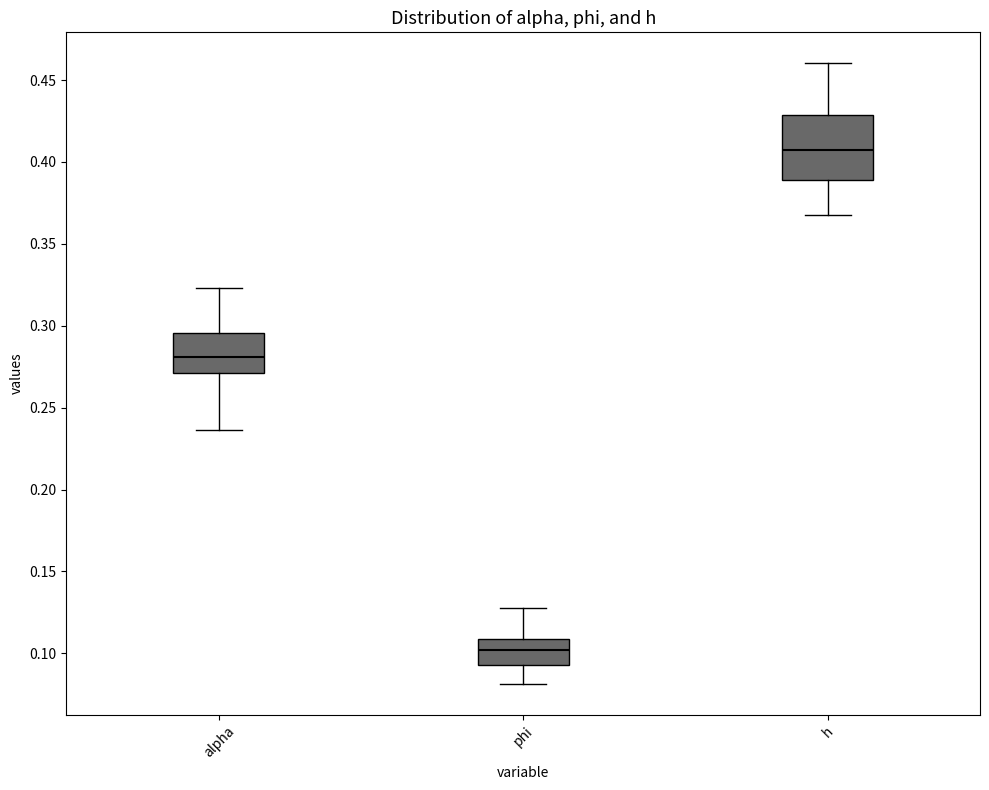

Reading left to right, read every box against the y-axis: the position of its median line, the range the box covers, and the ends of its whiskers. The values are not printed on the chart, so give them approximately, as read against the axis.

alpha: median 0.280, box 0.270 to 0.295, whiskers 0.235 to 0.325
phi: median 0.100, box 0.095 to 0.110, whiskers 0.080 to 0.130
h: median 0.410, box 0.390 to 0.430, whiskers 0.365 to 0.460